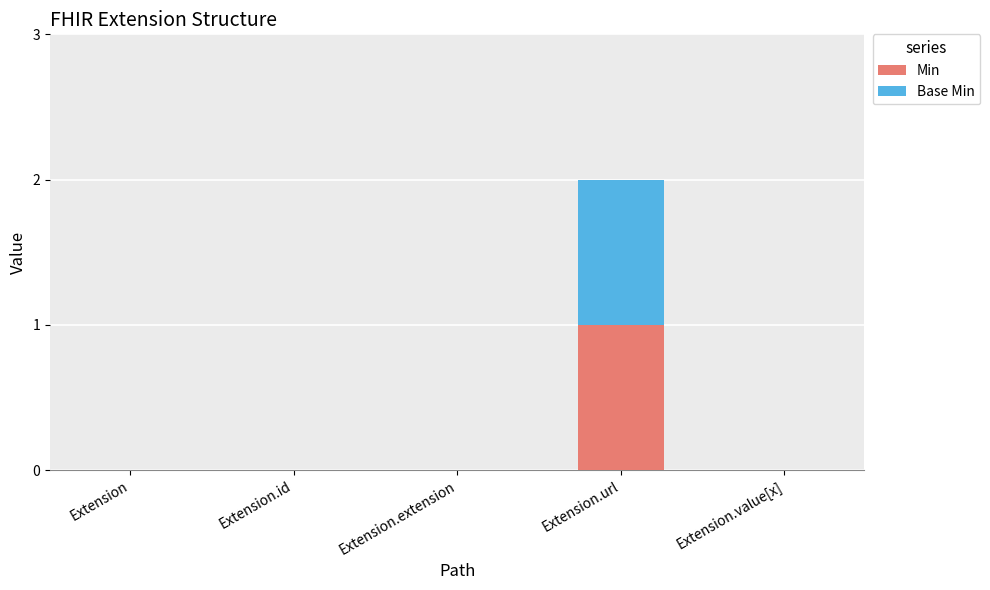

How many Min values are between 0 and 1?

5